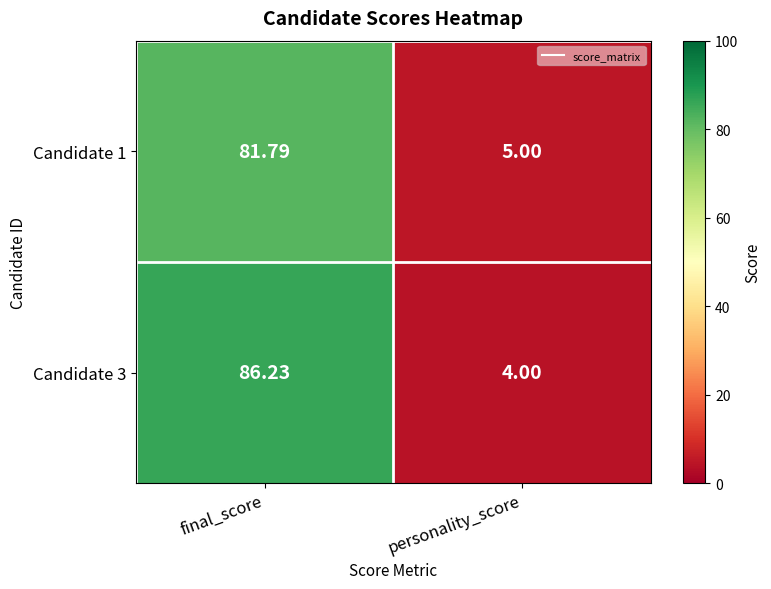

Where does the Candidate 3 series first go above 86?

final_score